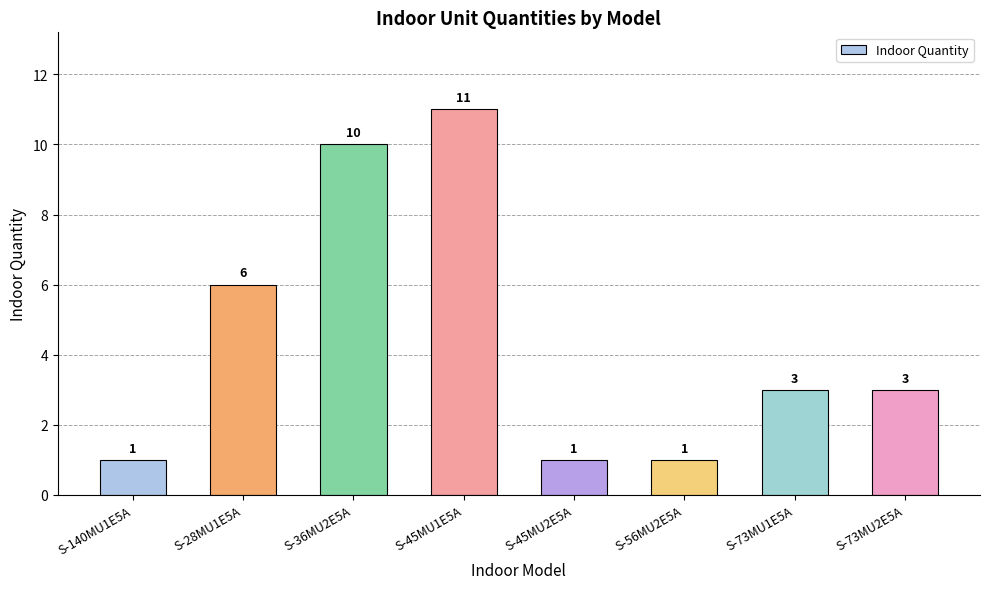

At which label does the data first exceed 3?

S-28MU1E5A